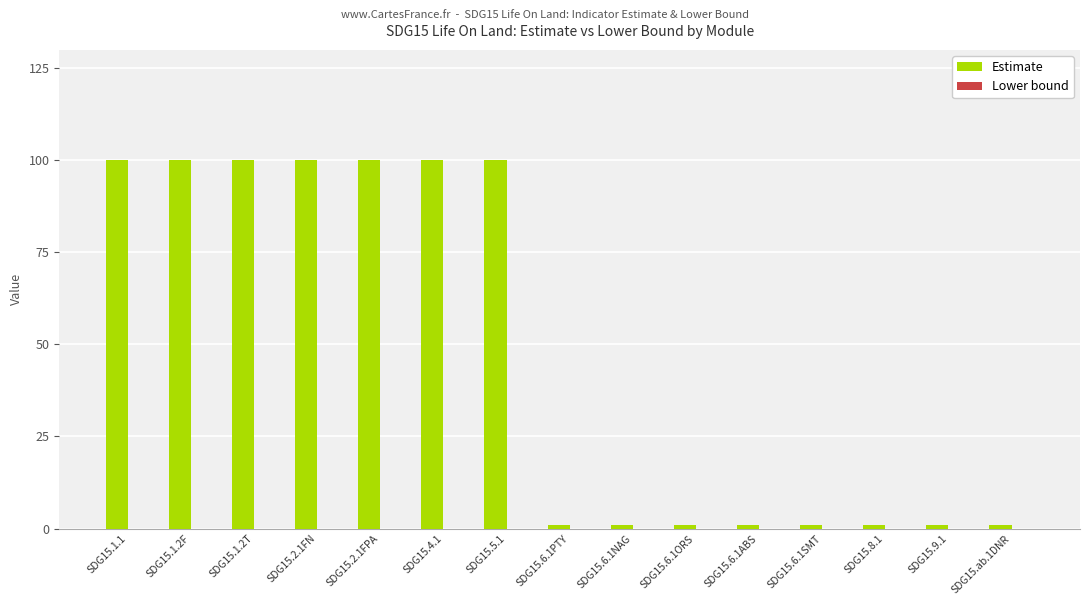

Is it true that the value at SDG15.1.2F is 100?

True